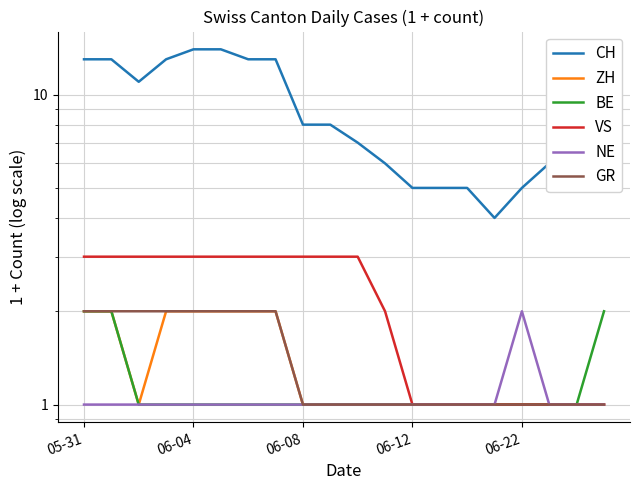

At which category is the sum across all series the highest?

05-31